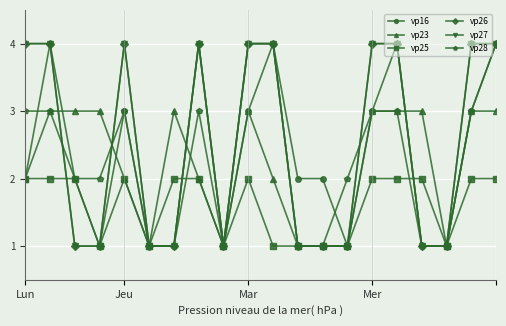

At how many categories does at least one series exceed 1?

17